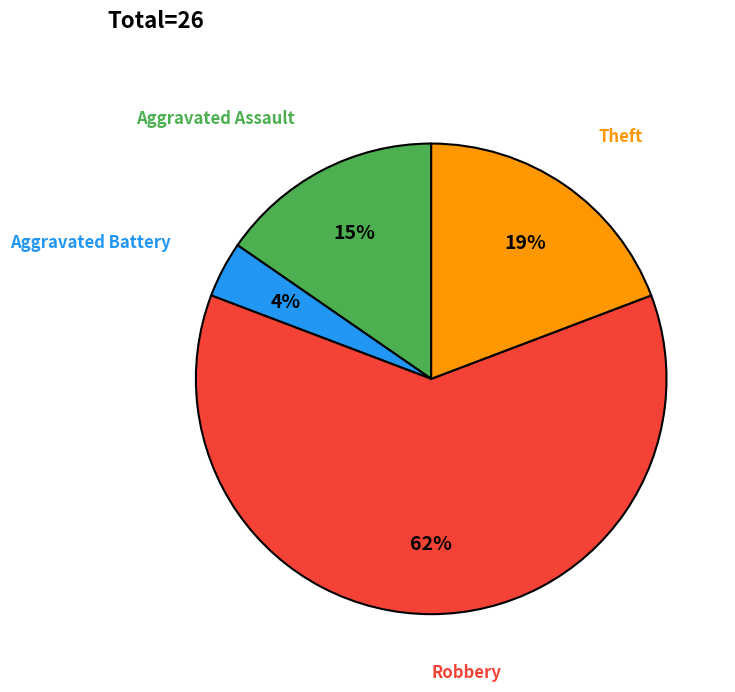

True or false: Theft accounts for 19% of the total.

True